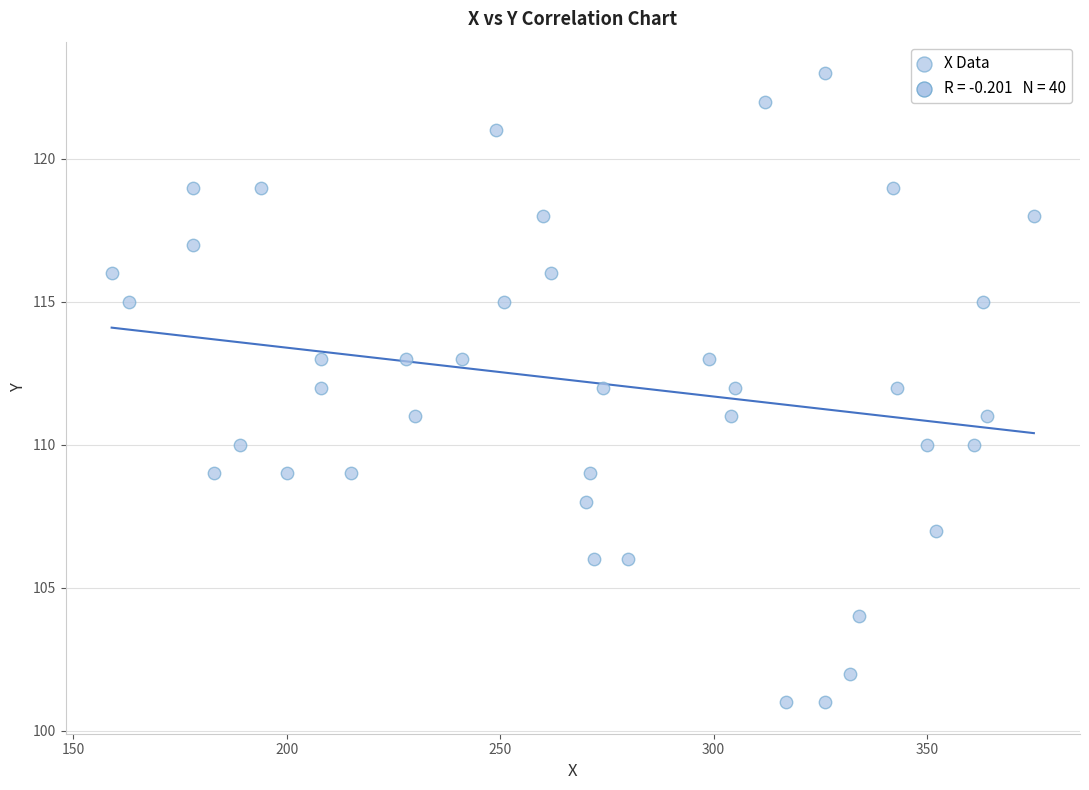

What is the range of Y values (max minus min)?

22